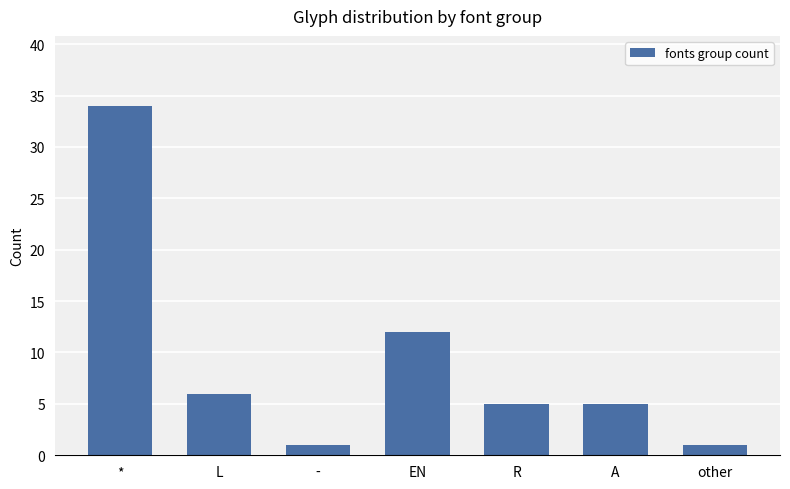

At which label is the value closest to 17?

EN